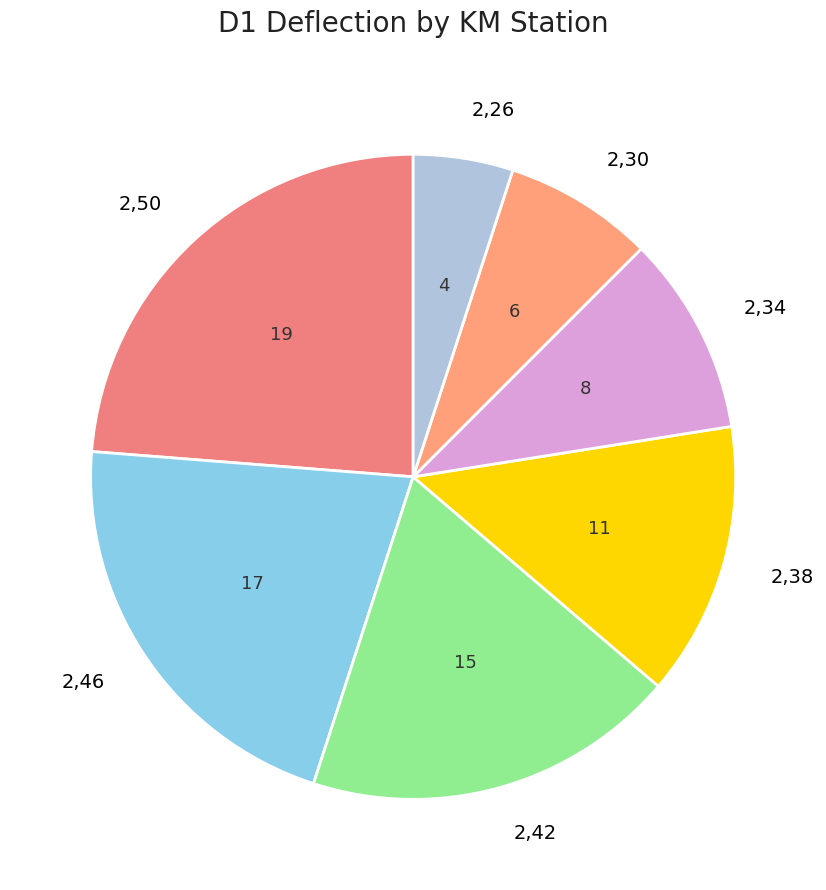

How many segments does this pie chart have?

7